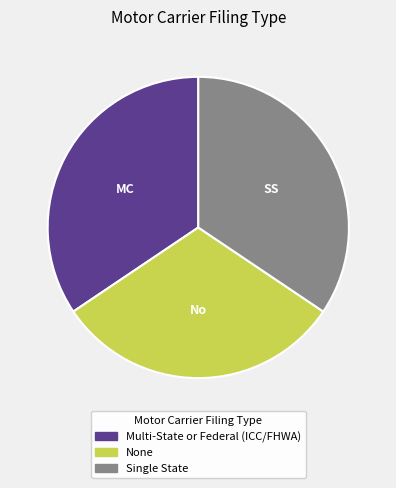

True or false: None accounts for 31% of the total.

True